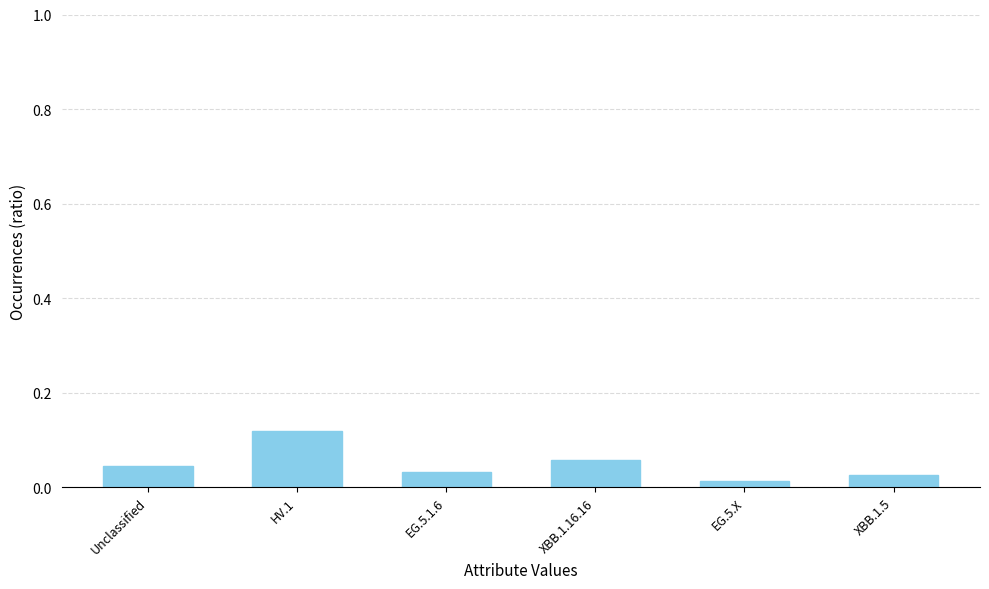

At which category does the chart reach its peak across all series?

HV.1